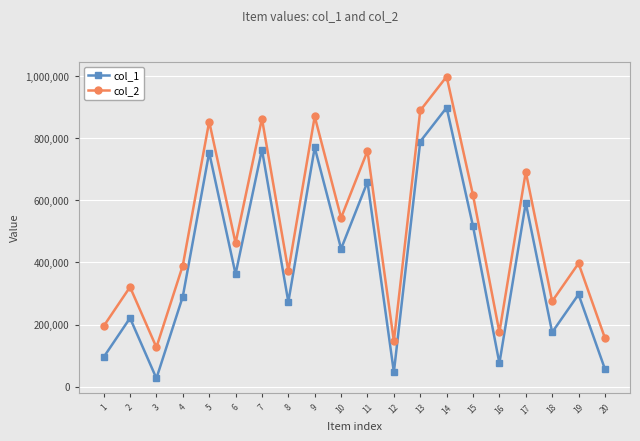

True or false: col_1 and col_2 cross at least once.

False